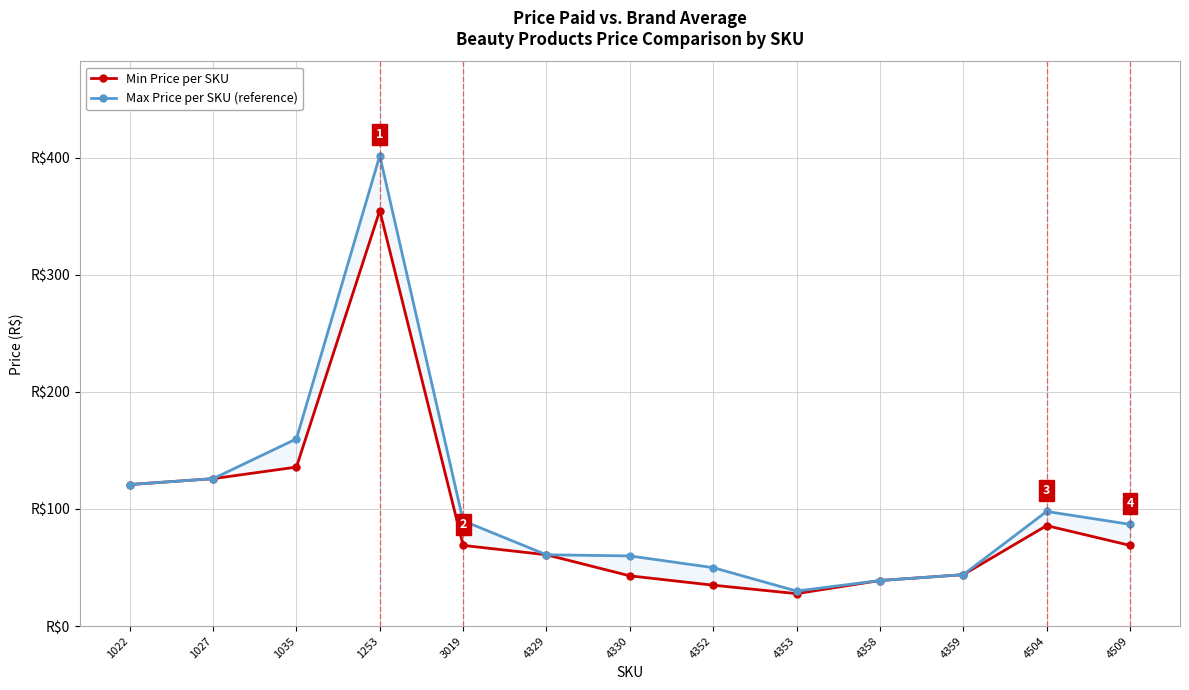

Which series has the largest total across all categories?

Max Price per SKU (reference)